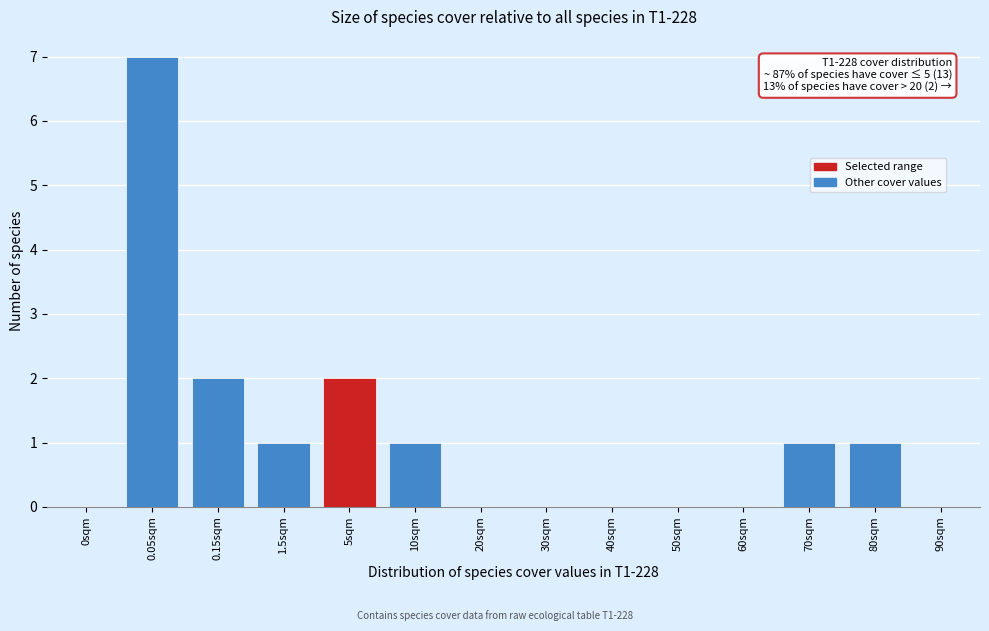

Reading left to right, transcribe all the data shown in this chart.

0sqm=0	0.05sqm=7	0.15sqm=2	1.5sqm=1	5sqm=2	10sqm=1	20sqm=0	30sqm=0	40sqm=0	50sqm=0	60sqm=0	70sqm=1	80sqm=1	90sqm=0